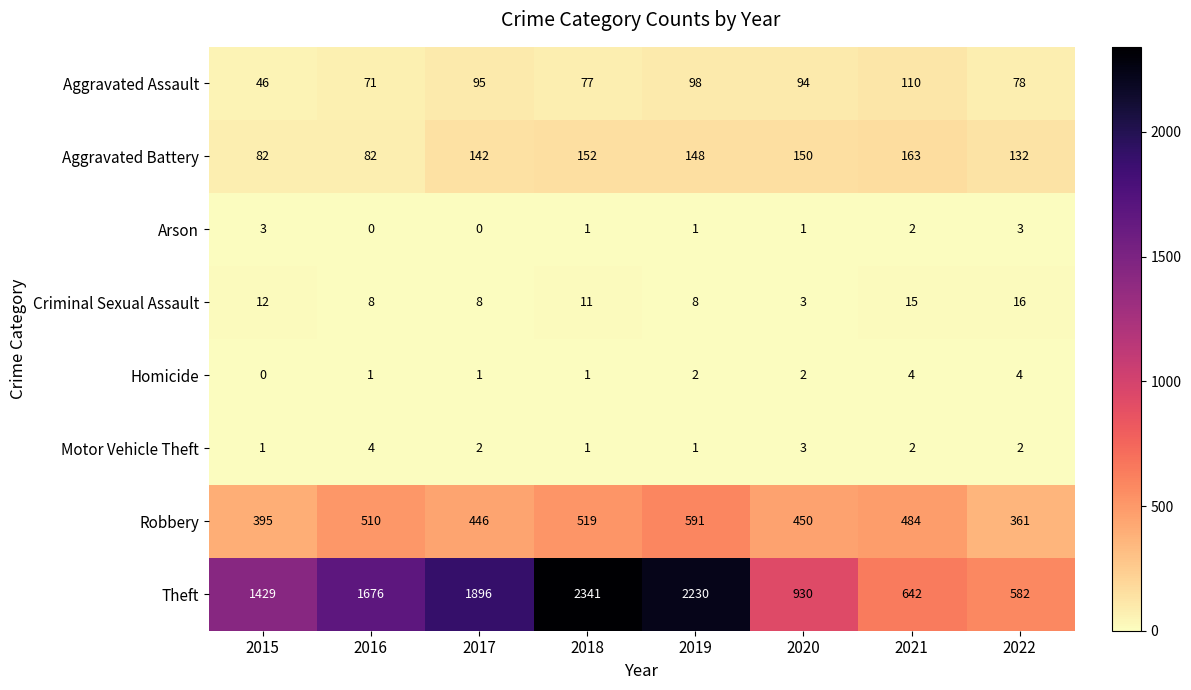

Read the Robbery value at 2019, to the nearest 5.

590